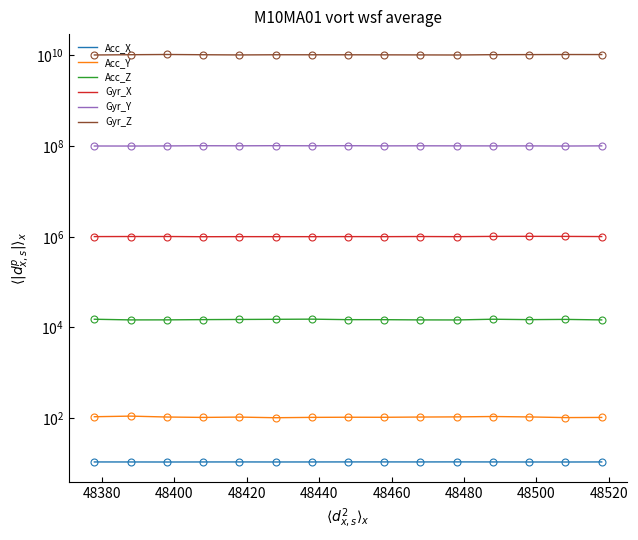

At which label does Gyr_Y first exceed 100910600?

48420